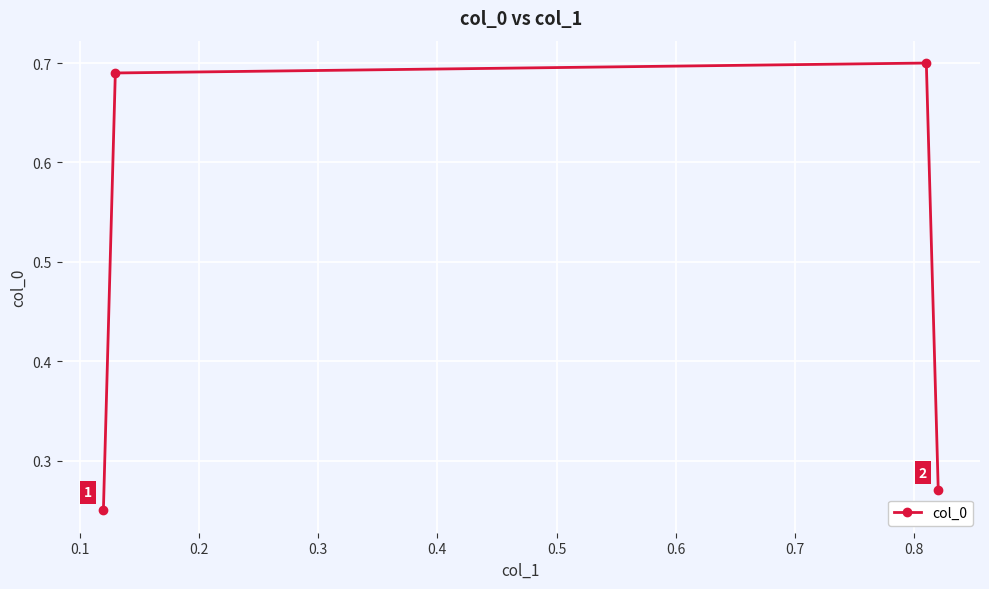

How many values are between 0 and 1?

4